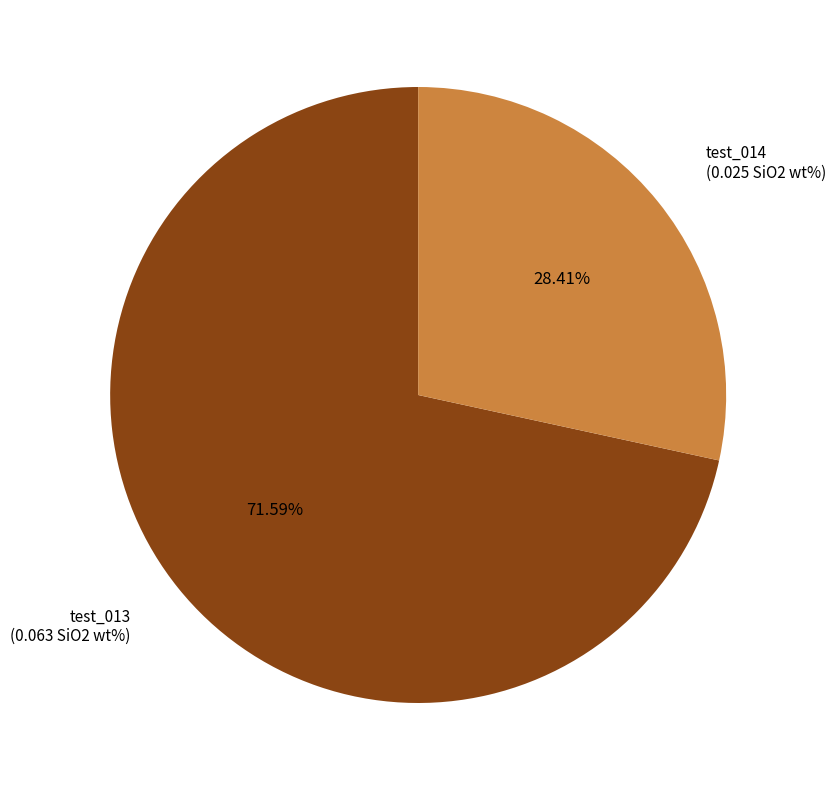

Count the number of slices in the pie.

2